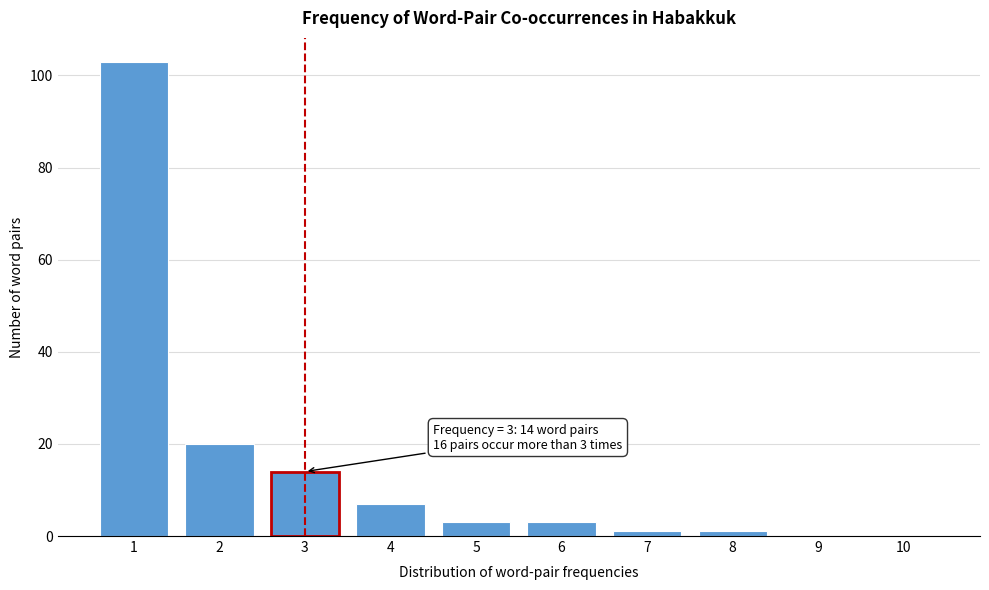

Reading left to right, list all the values displayed in this chart.

1=103	2=20	3=14	4=7	5=3	6=3	7=1	8=1	9=0	10=0